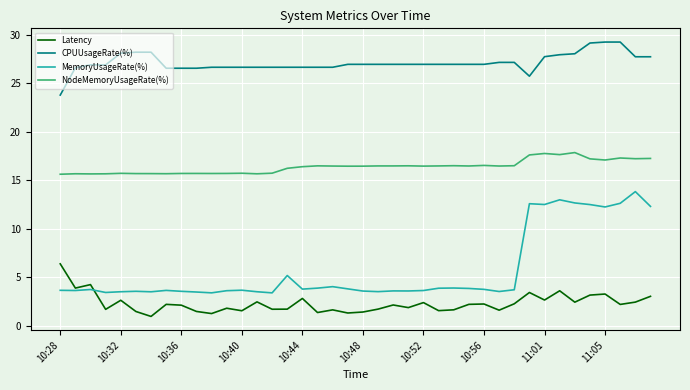

True or false: CPUUsageRate(%) and NodeMemoryUsageRate(%) intersect in this chart.

False